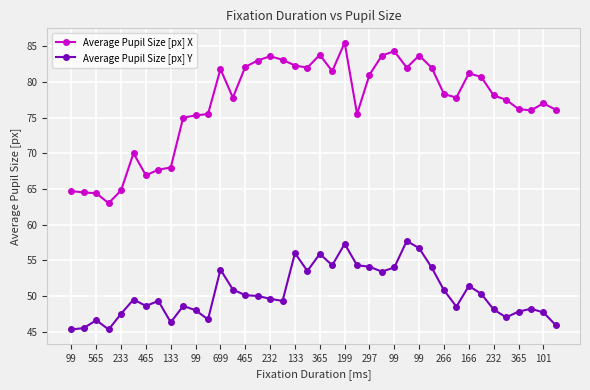

Is this an area chart (filled region under the line)?

No